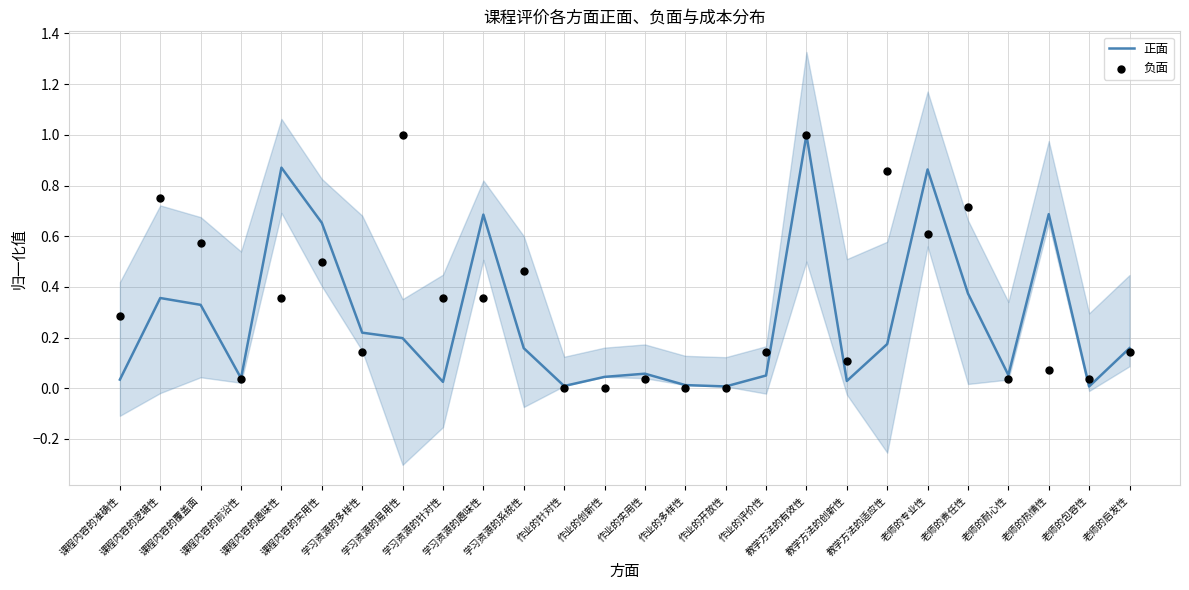

What is the total value across all series at 学习资源的多样性?

0.4